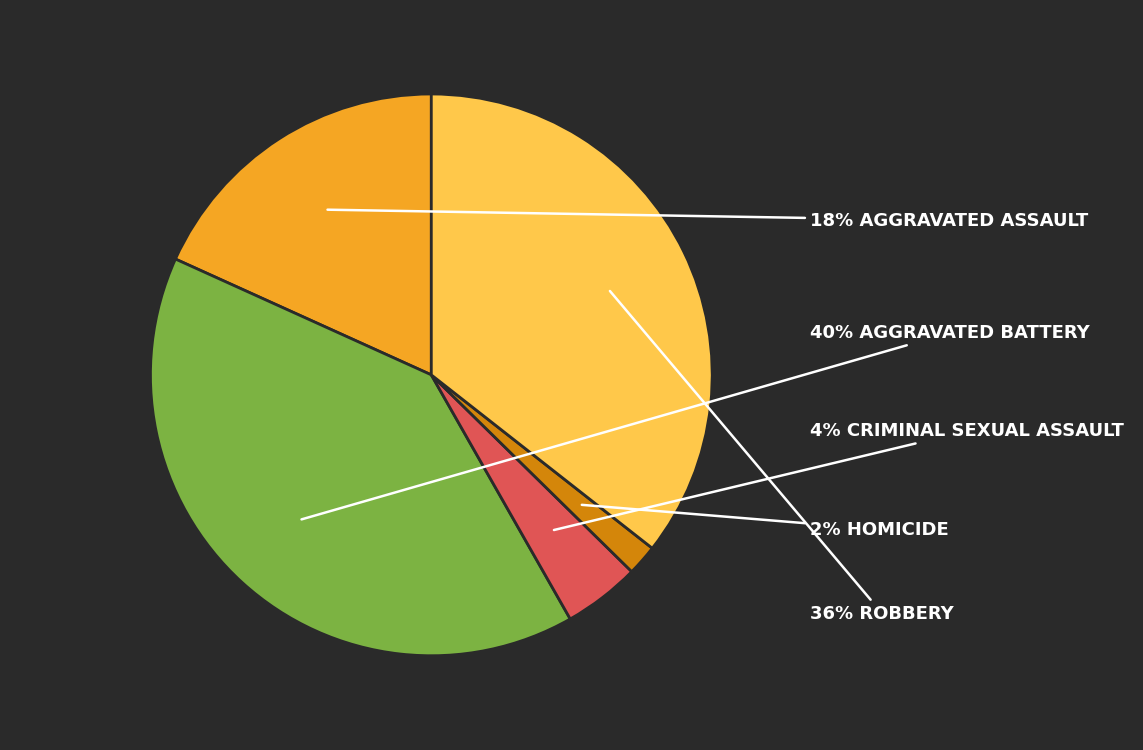

To the nearest percent, what is the average slice percentage?

20%